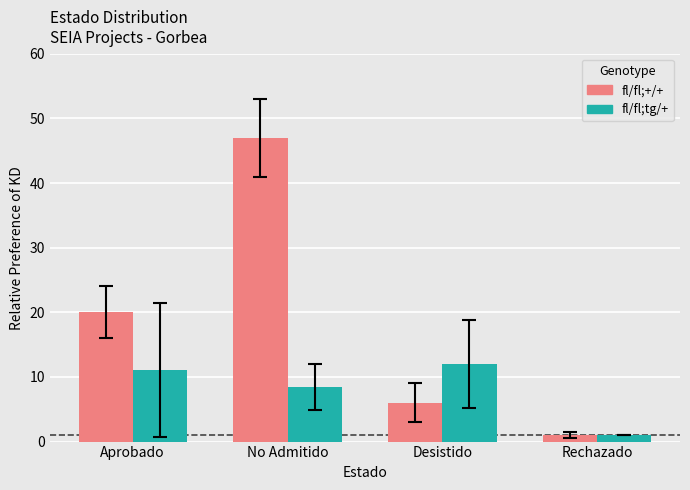

What is the highest value of the fl/fl;+/+ series?

47.0